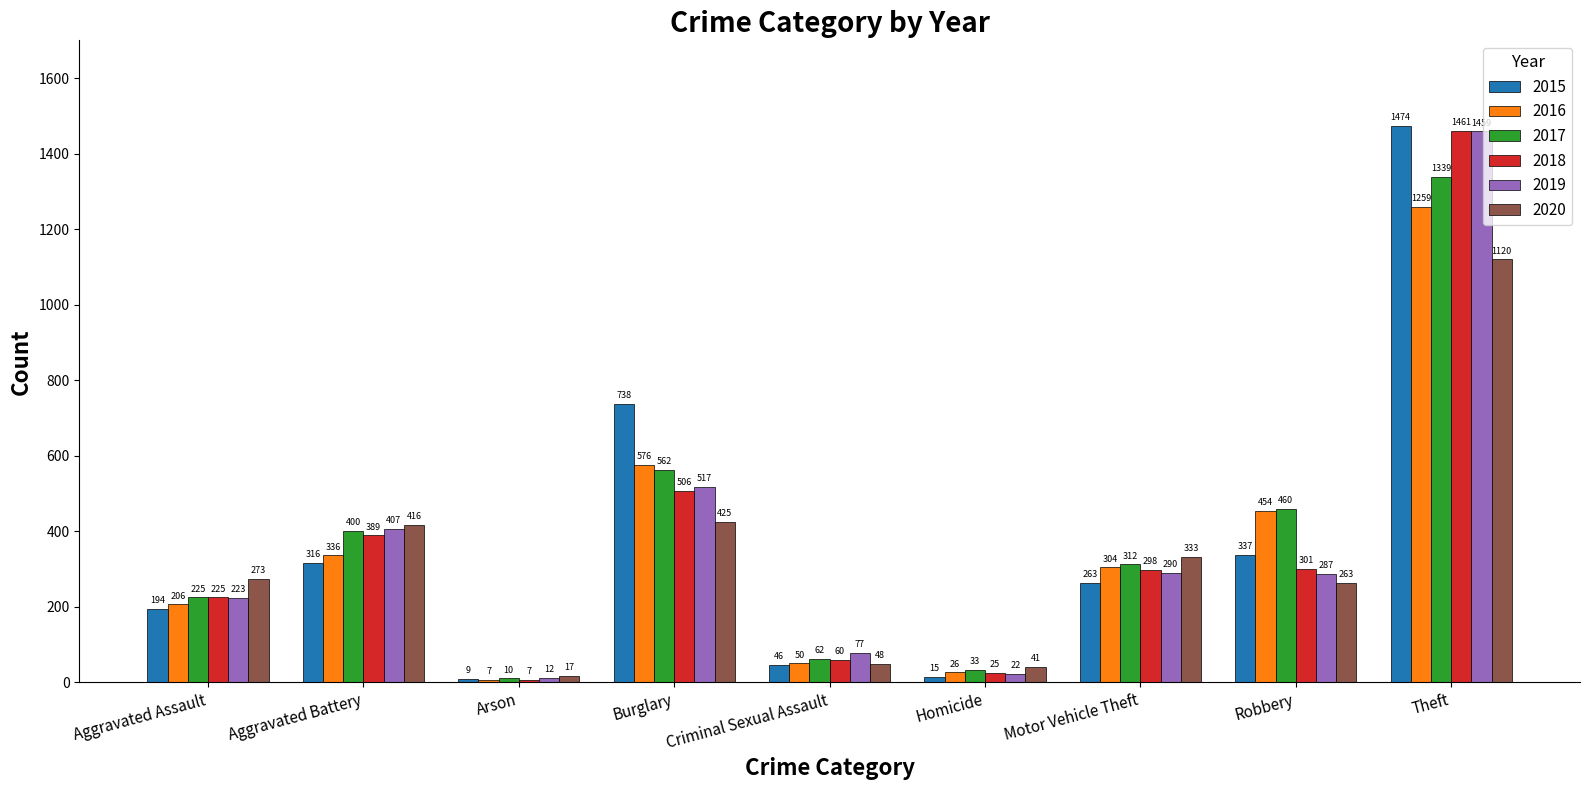

What is the label of the 2nd bar from the right?

Robbery